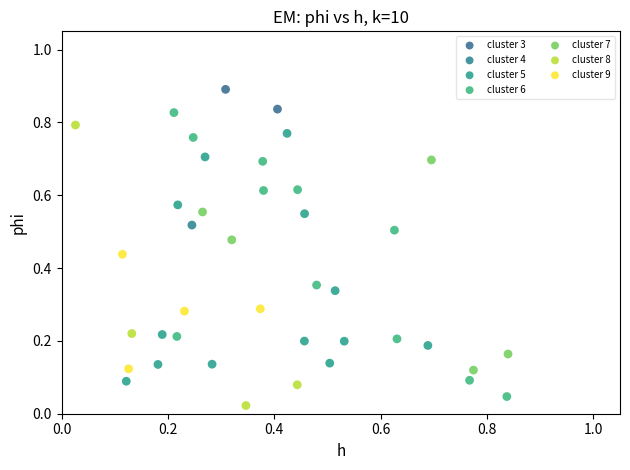

What are all the series names shown in the legend?

cluster 3, cluster 4, cluster 5, cluster 6, cluster 7, cluster 8, cluster 9